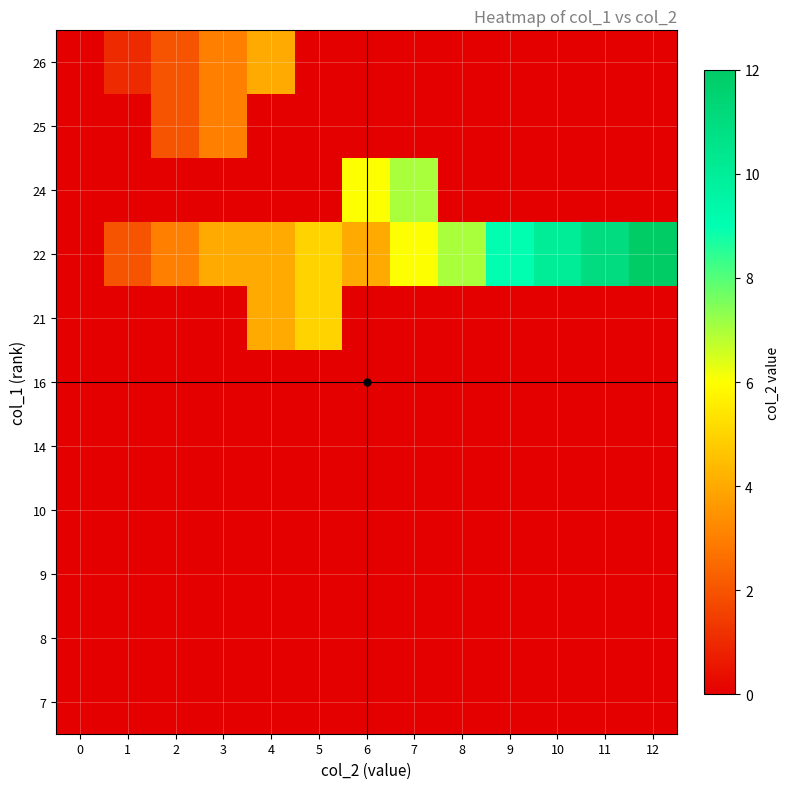

Which has a higher value, 1 or 7?

1